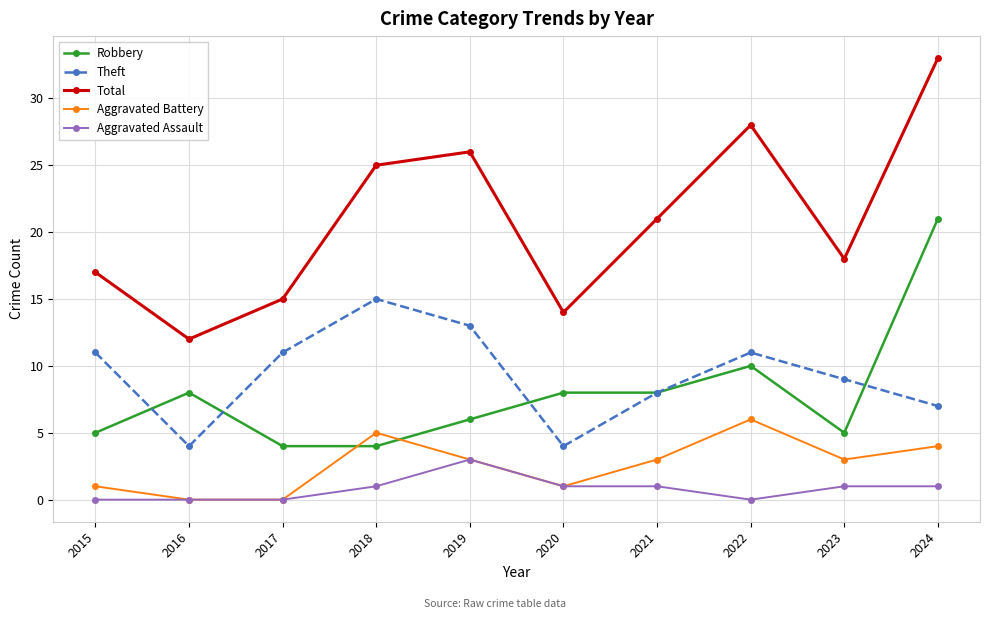

True or false: Aggravated Assault and Total cross at least once.

False